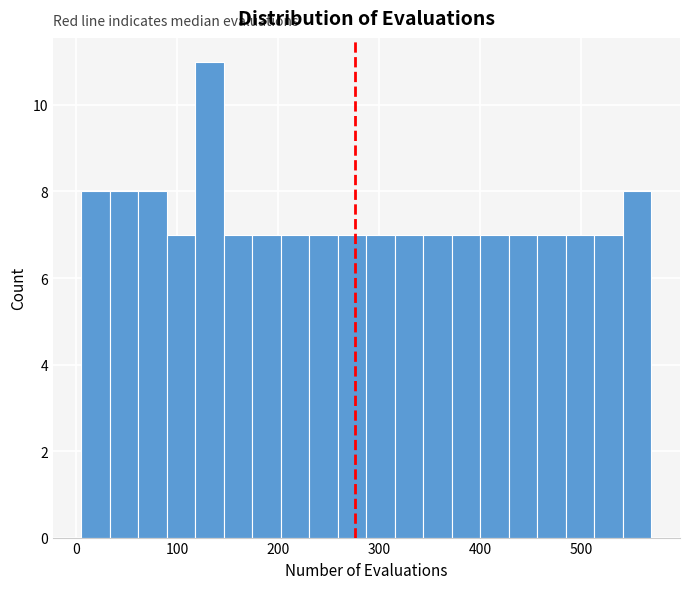

Read against the x-axis, roughly where is the centre of the tallest bar?

130